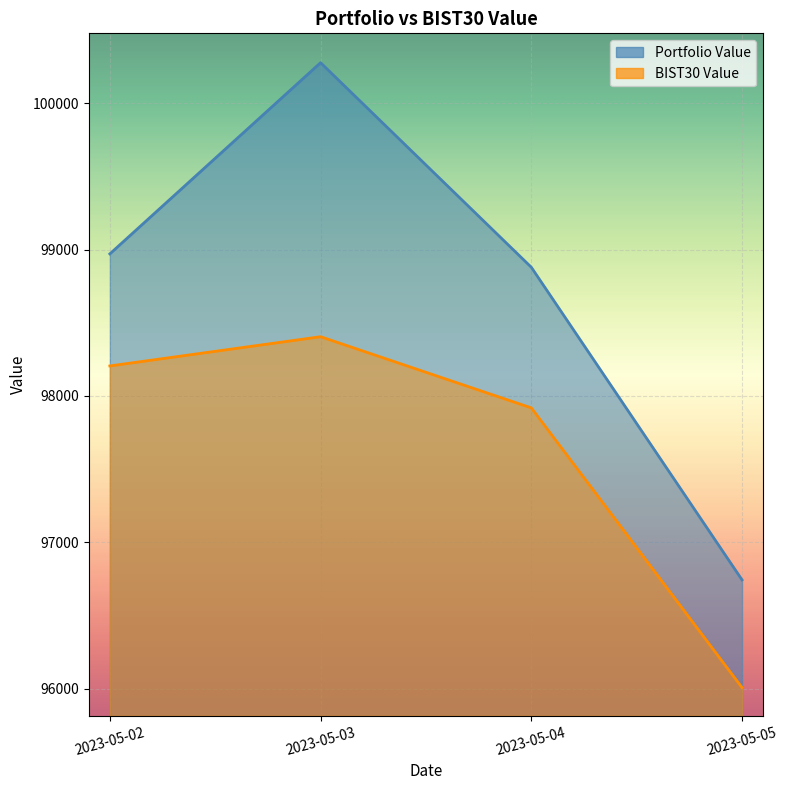

At which label does BIST30 Value first exceed 98204?

2023-05-02